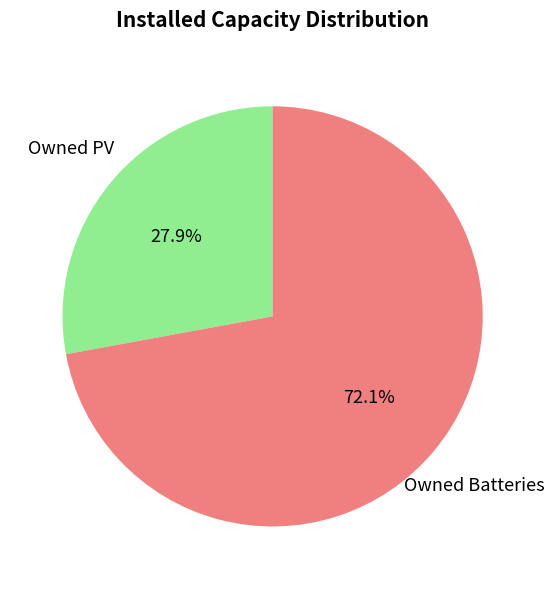

To the nearest percent, what portion does Owned Batteries represent?

72%